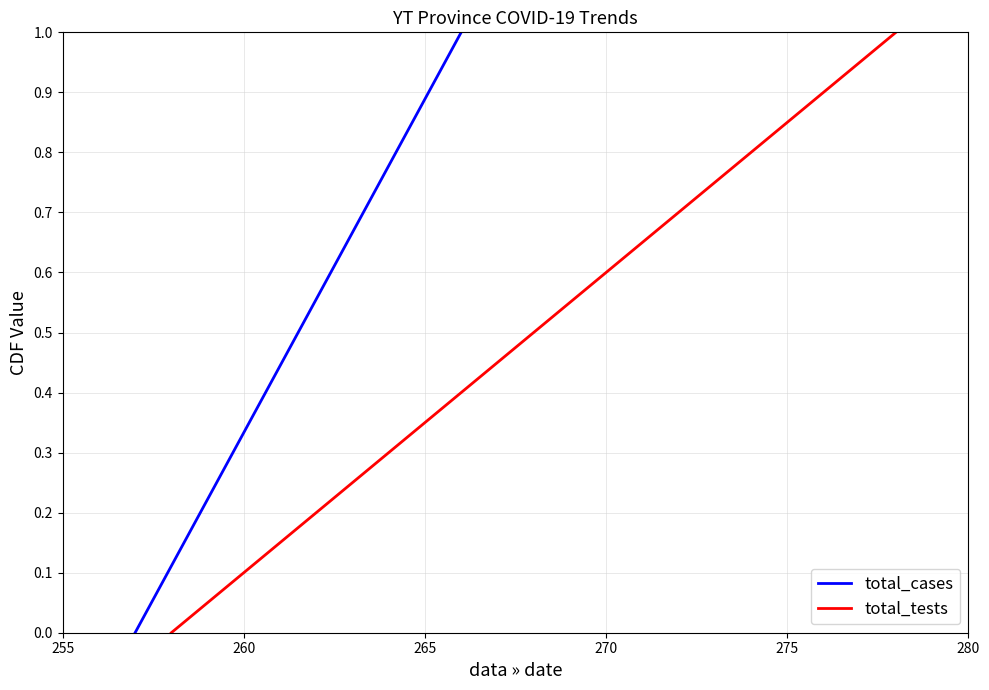

Which series has the largest total across all categories?

total_cases